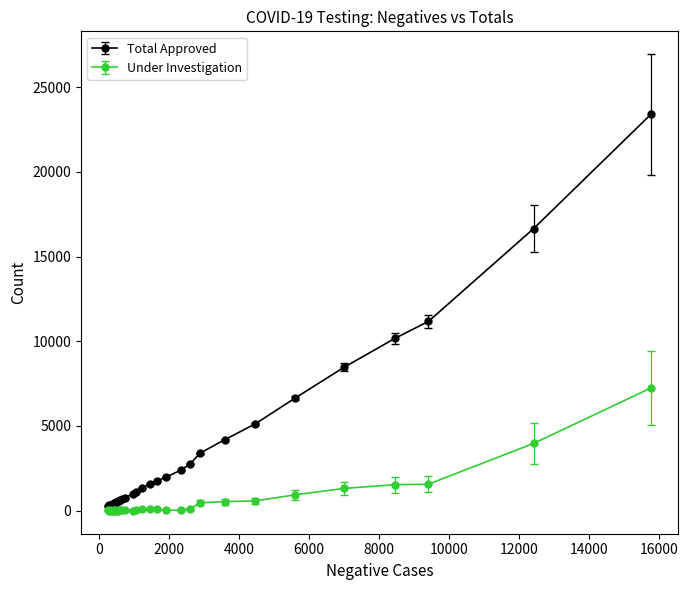

At how many categories does at least one series exceed 5881?

6